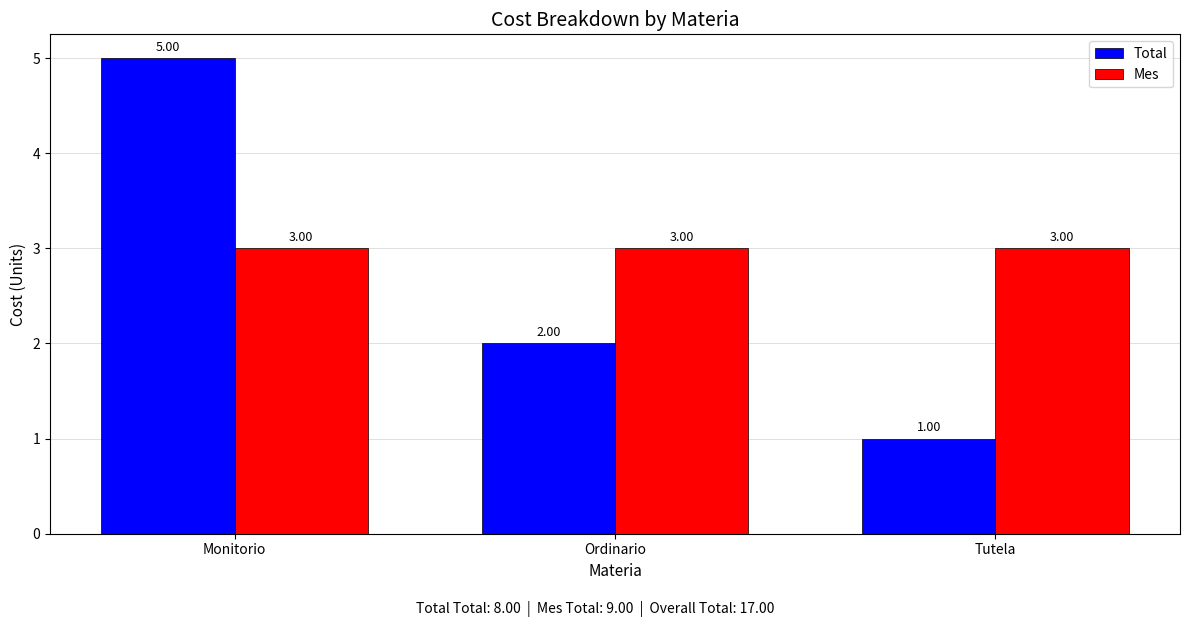

The value of Mes at Ordinario is 4. True or false?

False